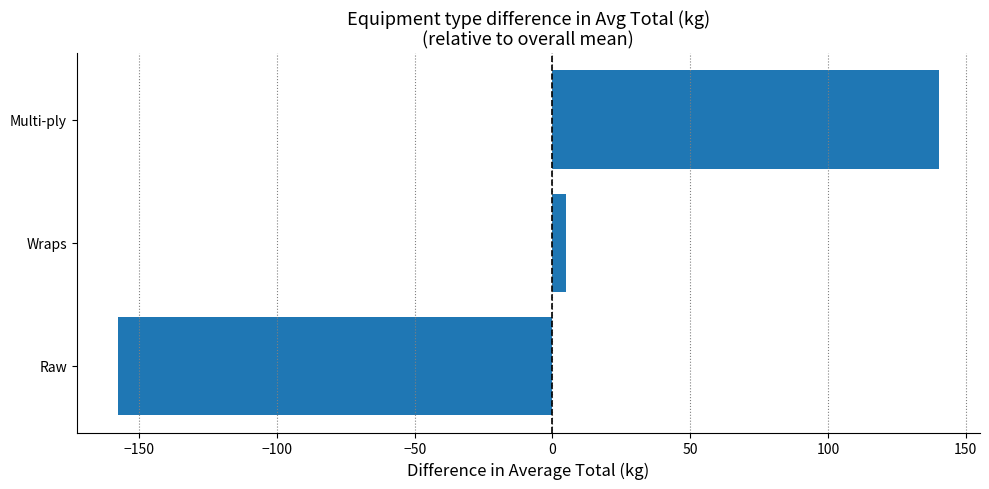

Does the chart contain any negative values?

Yes